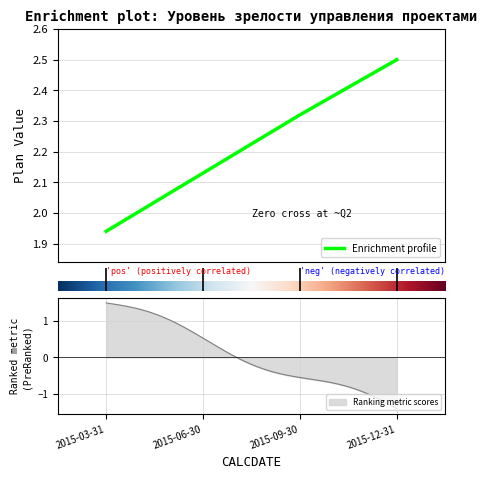

How many categories are shown in the chart?

4